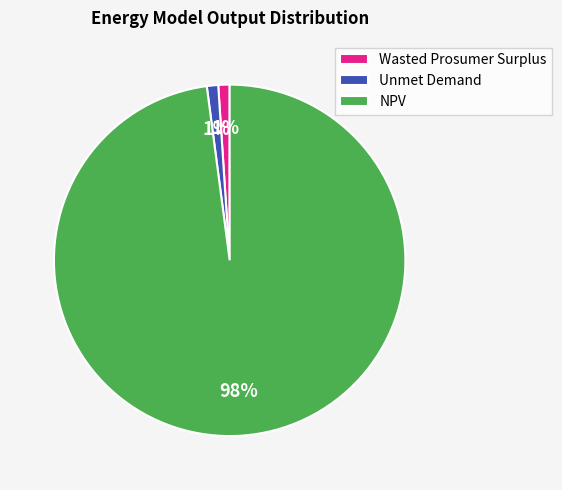

Which slice is the largest?

NPV